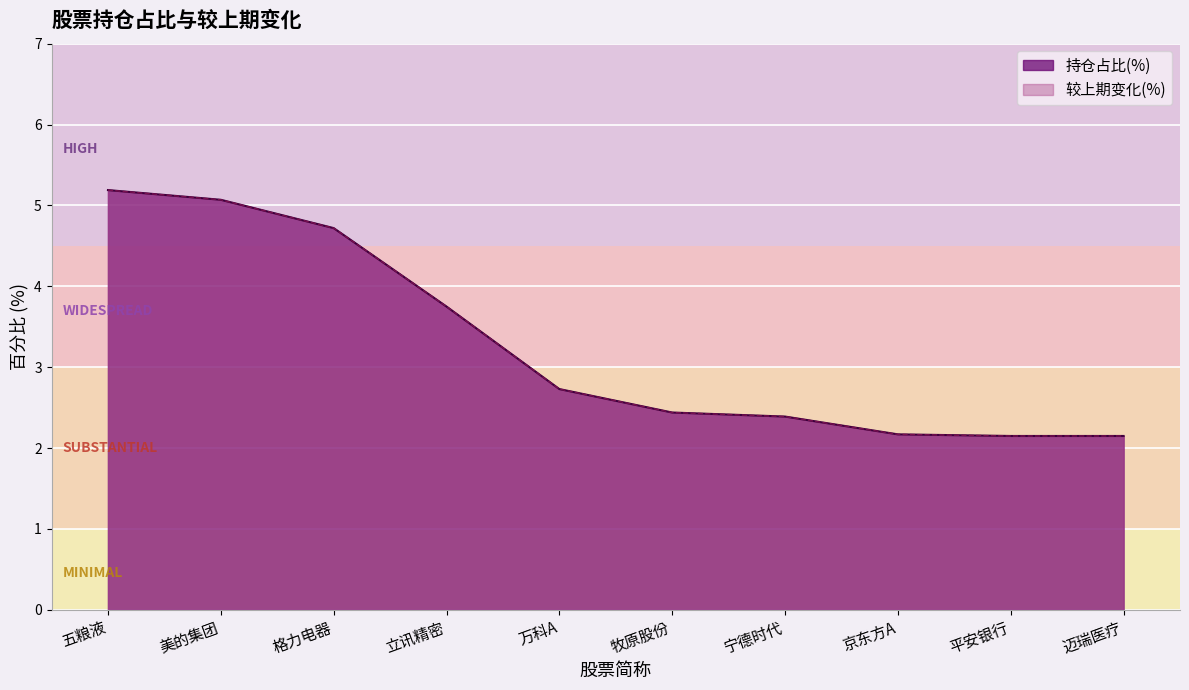

Reading right to left, transcribe all the data shown in this chart.

持仓占比(%): 2.1	2.1	2.2	2.4	2.4	2.7	3.8	4.7	5.1	5.2
较上期变化(%): 2.1	2.1	2.2	2.4	2.4	2.7	3.8	4.7	5.1	5.2